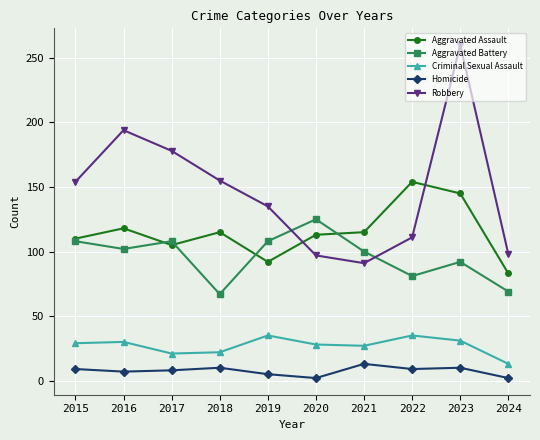

What is the average value of the Aggravated Assault series?

115